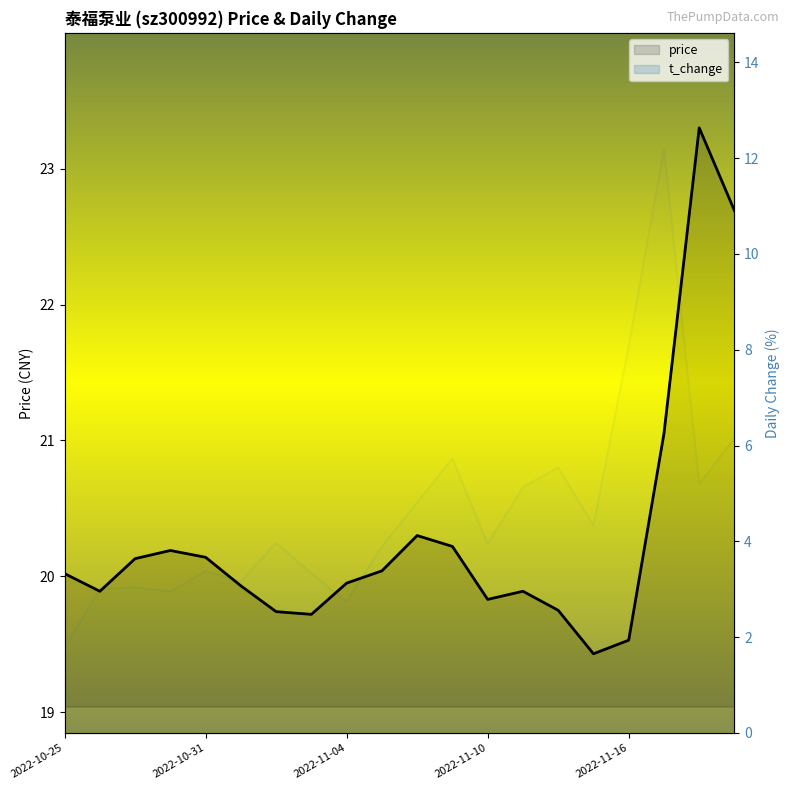

Count the number of data series in this chart.

2